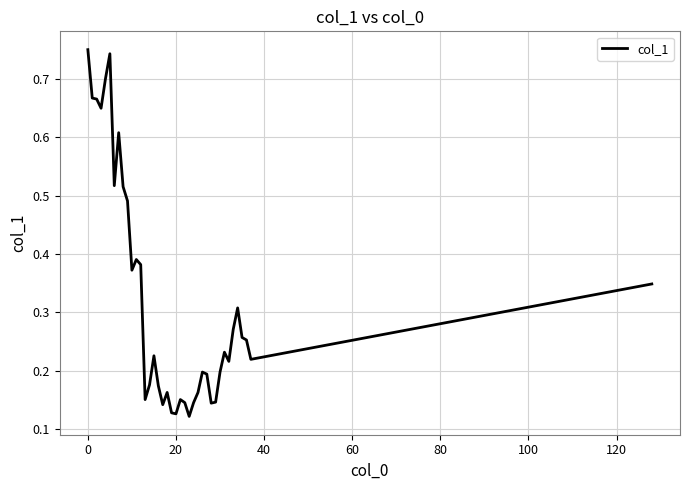

What is the value of the 1st point from the left?

0.8